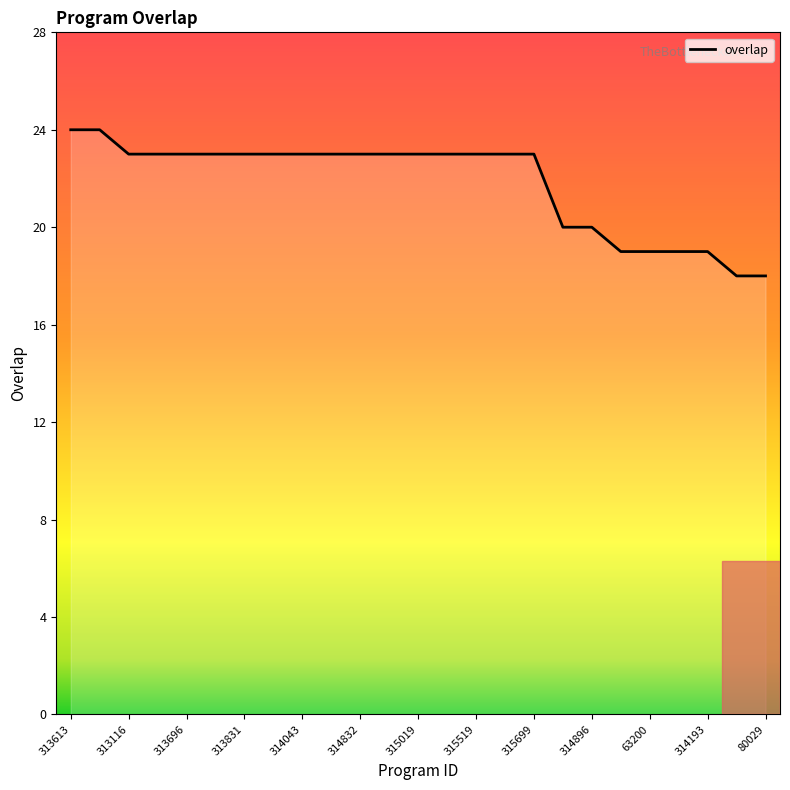

What is the greatest value displayed?

24